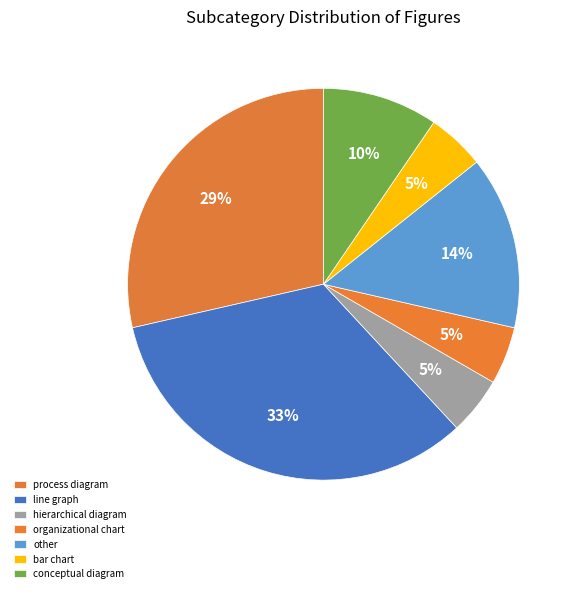

How many slices are in this pie chart?

7